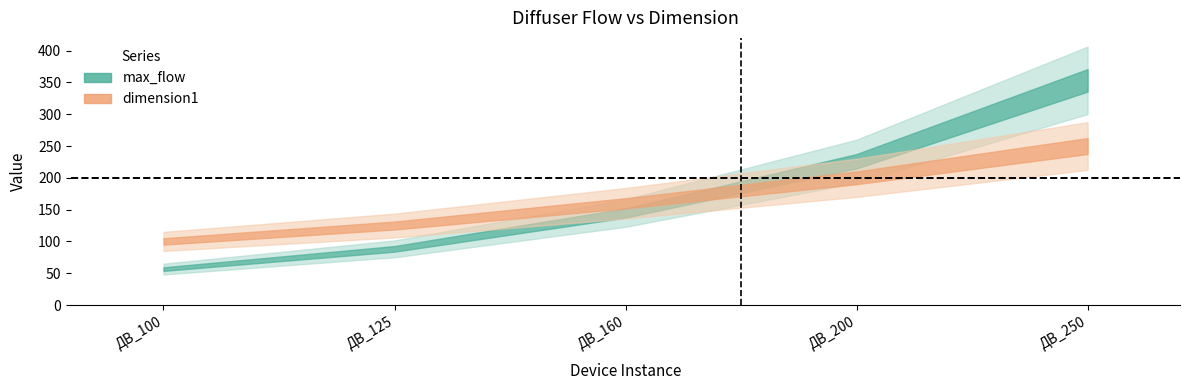

At which label is max_flow closest to 204?

ДВ_200